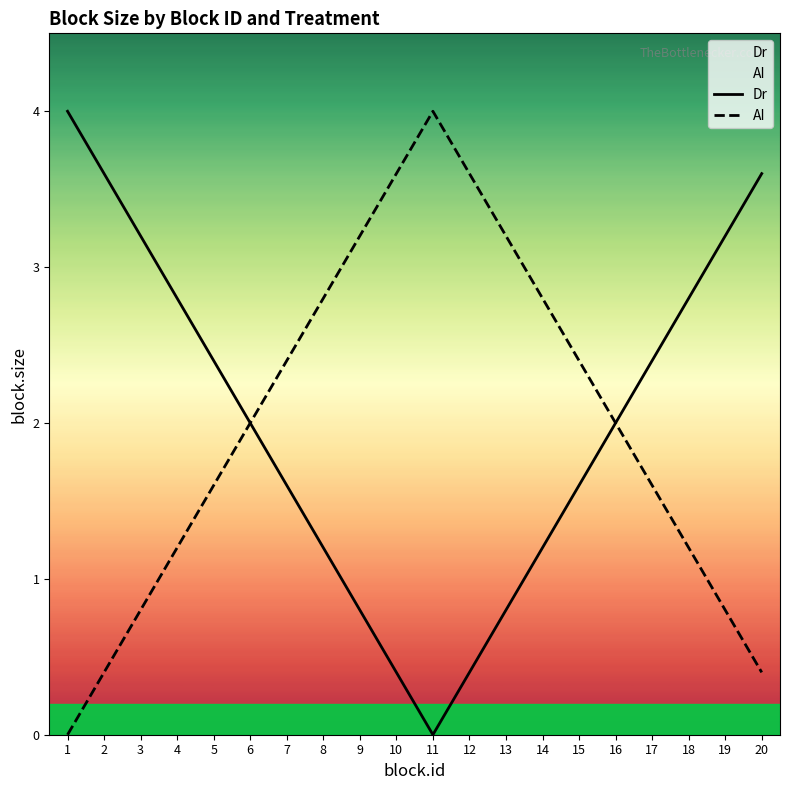

At which label does AI reach its minimum?

1